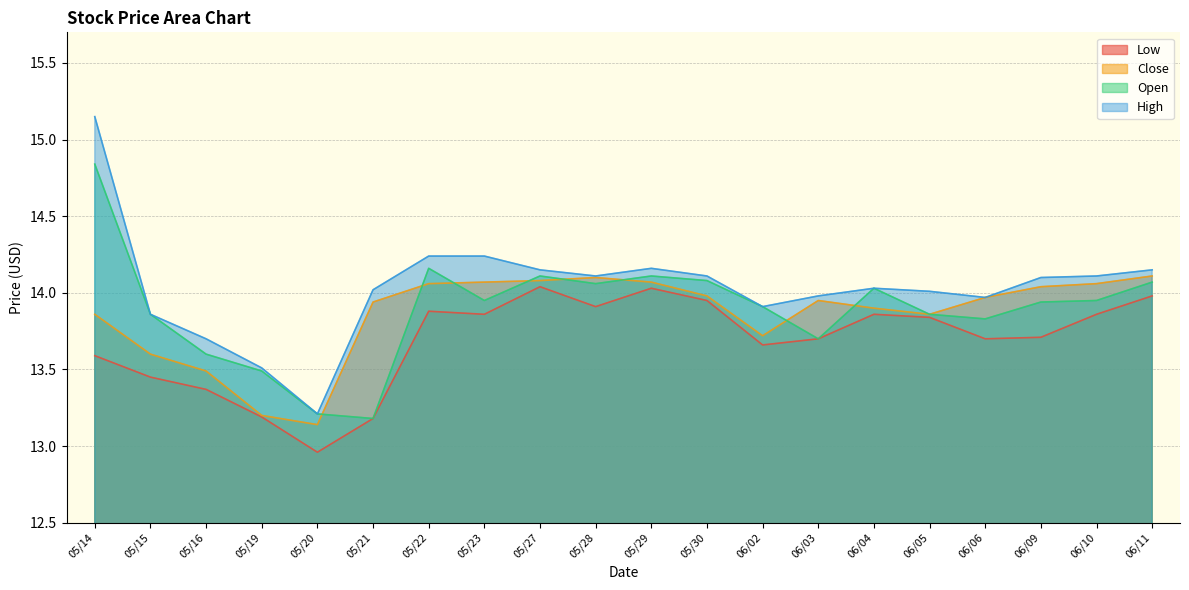

What is the sum of all High values?

280.7